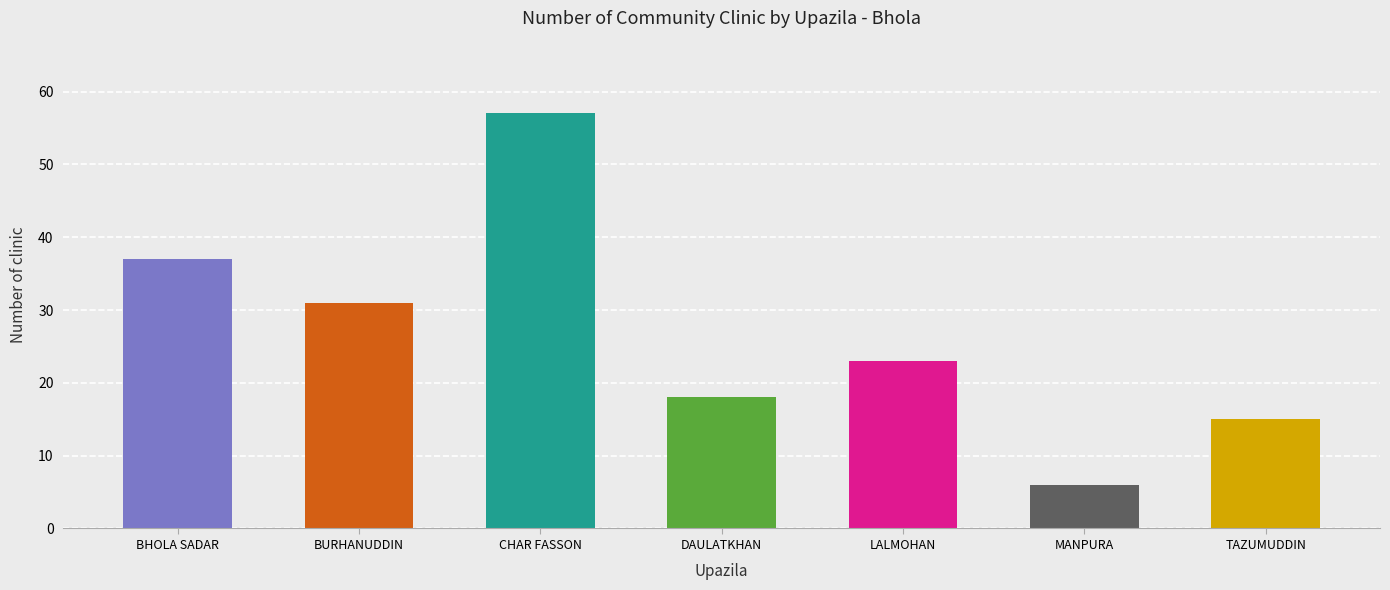

Is it true that the value at TAZUMUDDIN is 15?

True